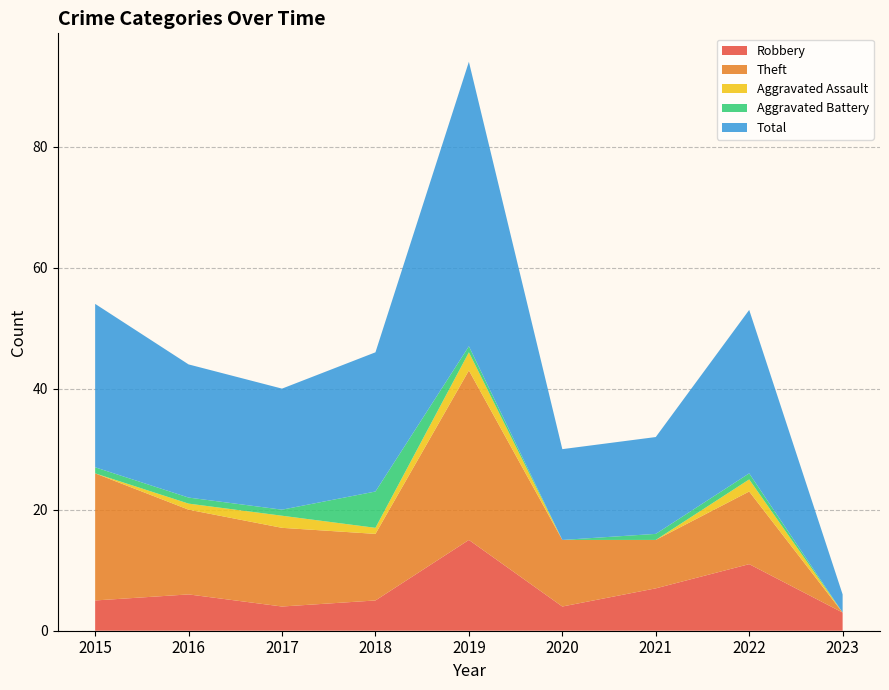

Reading left to right, extract all data points from this chart.

Robbery: 5	6	4	5	15	4	7	11	3
Theft: 21	14	13	11	28	11	8	12	0
Aggravated Assault: 0	1	2	1	3	0	0	2	0
Aggravated Battery: 1	1	1	6	1	0	1	1	0
Total: 27	22	20	23	47	15	16	27	3